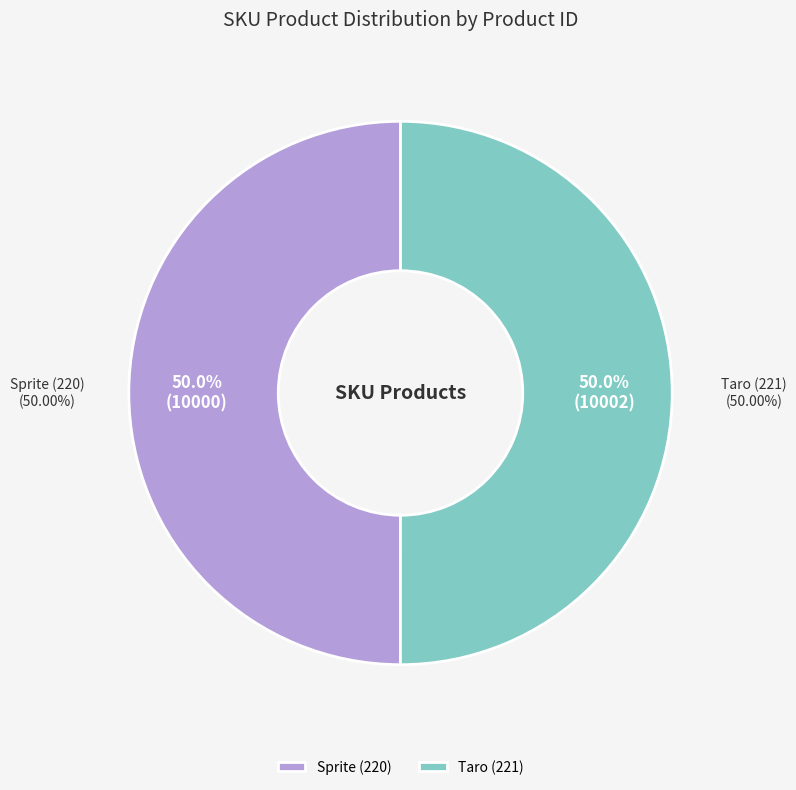

Rank the categories by value from lowest to highest.

Sprite (220), Taro (221)